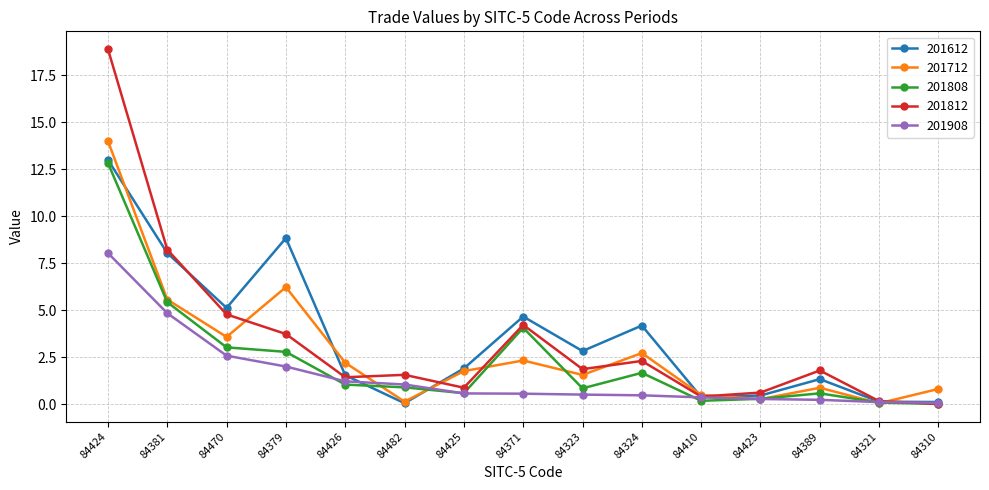

What is the value of the 201808 point at the 14th from the left?

0.1